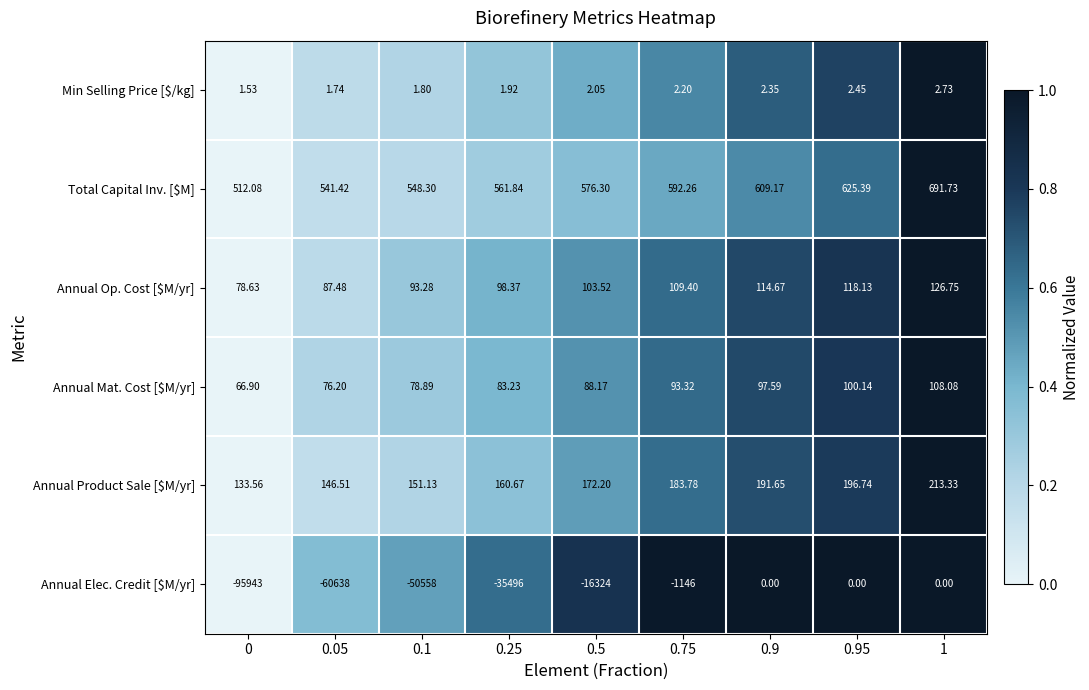

Which series has the largest range (max minus min)?

Annual Elec. Credit [$M/yr]